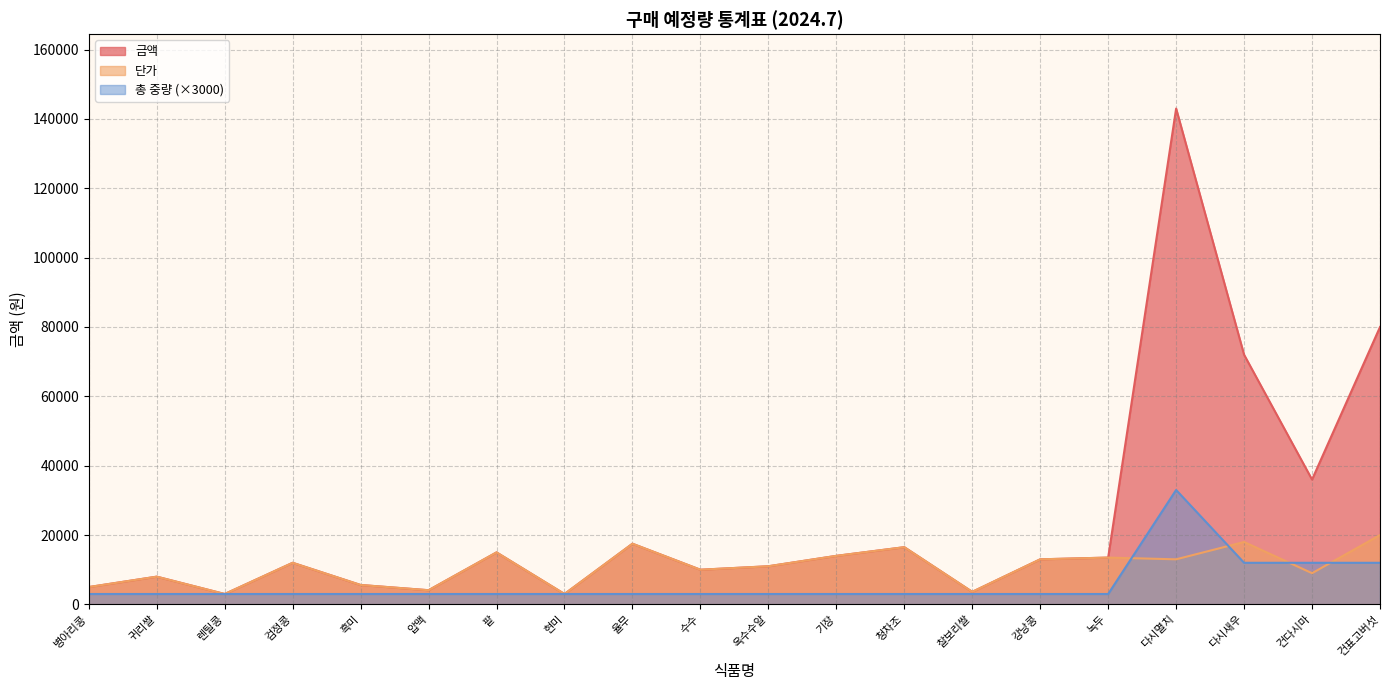

At 옥수수알, list the series in order from smallest to largest.

총 중량, 금액, 단가